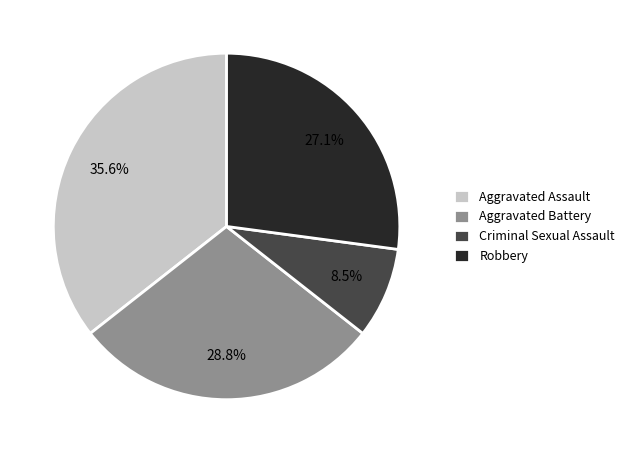

Rank the categories by value from lowest to highest.

Criminal Sexual Assault, Robbery, Aggravated Battery, Aggravated Assault